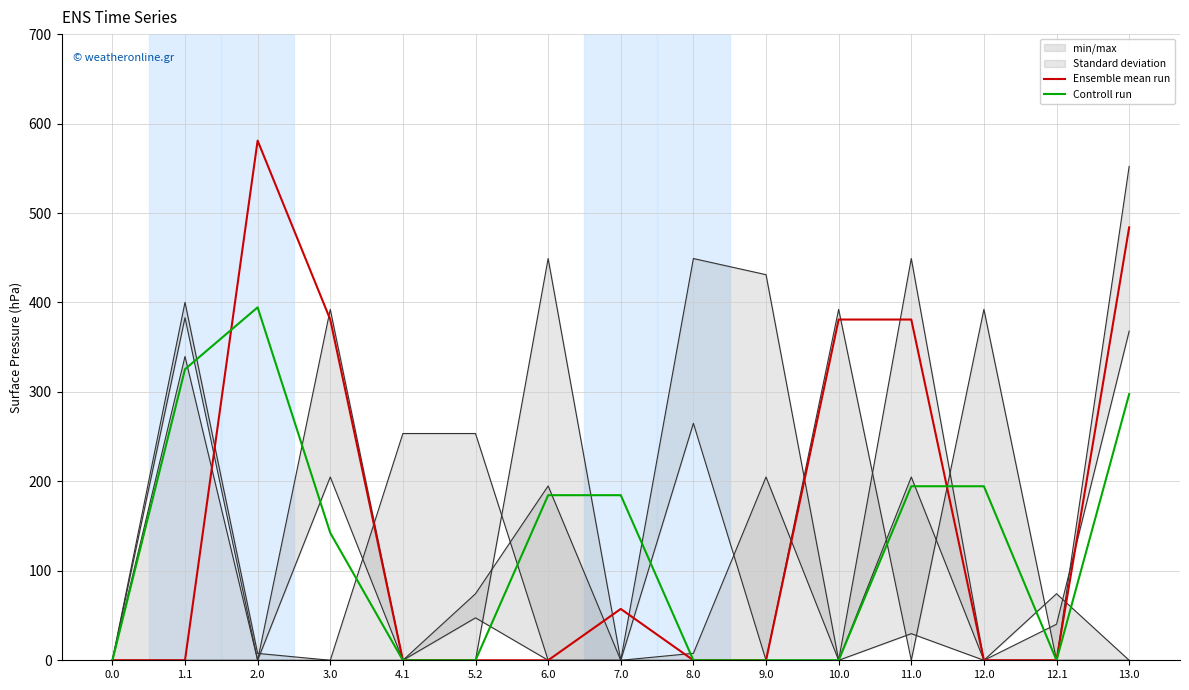

What is the label of the 3rd point from the right?

12.0